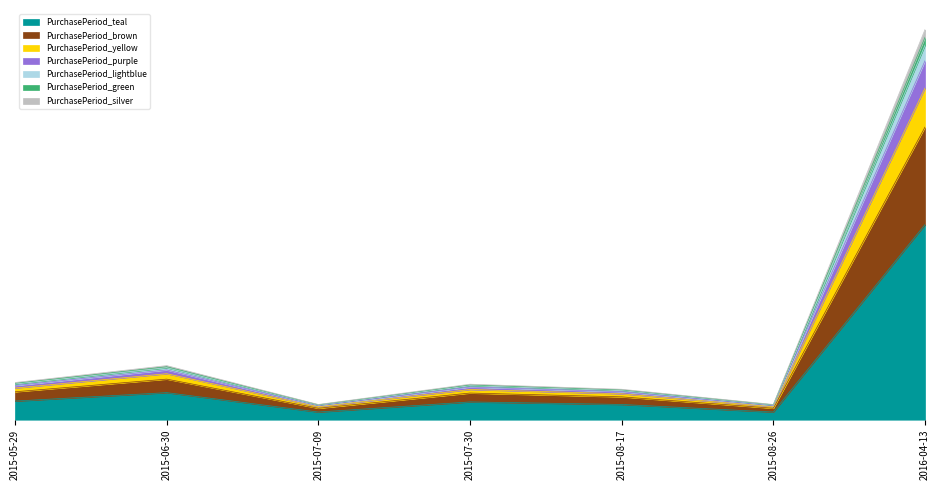

Which has a higher value, 2015-05-29 or 2016-04-13?

2016-04-13